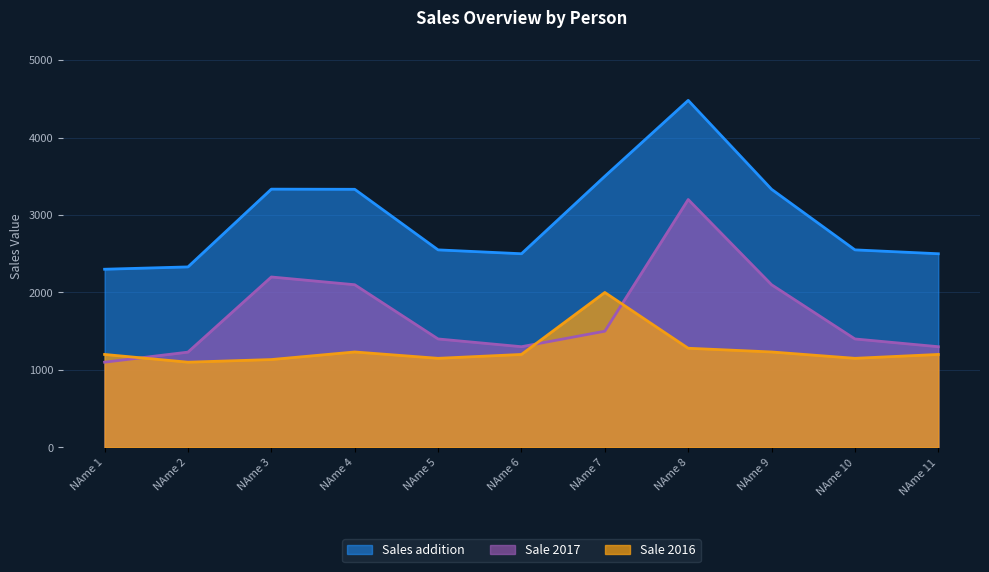

True or false: Sales addition and Sale 2017 intersect in this chart.

False